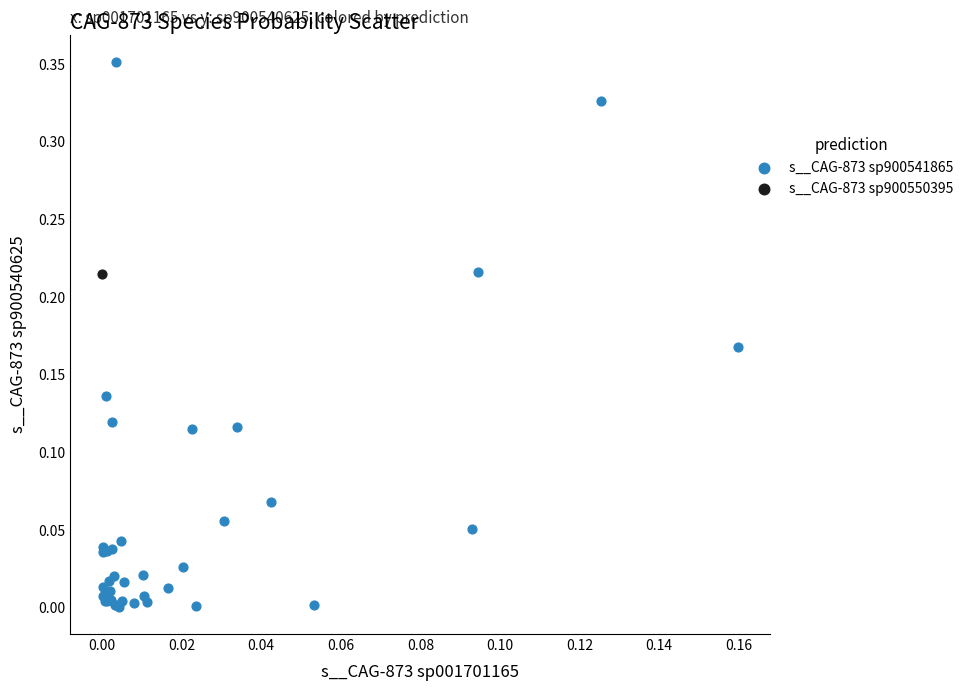

What are all the series names shown in the legend?

s__CAG-873 sp900541865, s__CAG-873 sp900550395